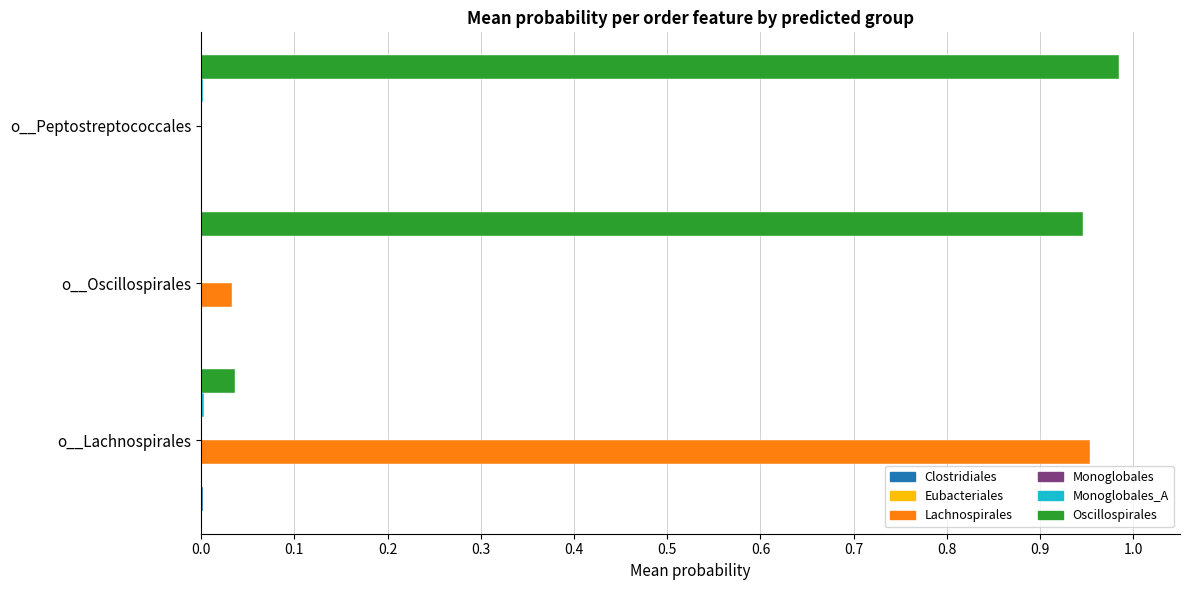

Which series has the largest total across all categories?

Oscillospirales